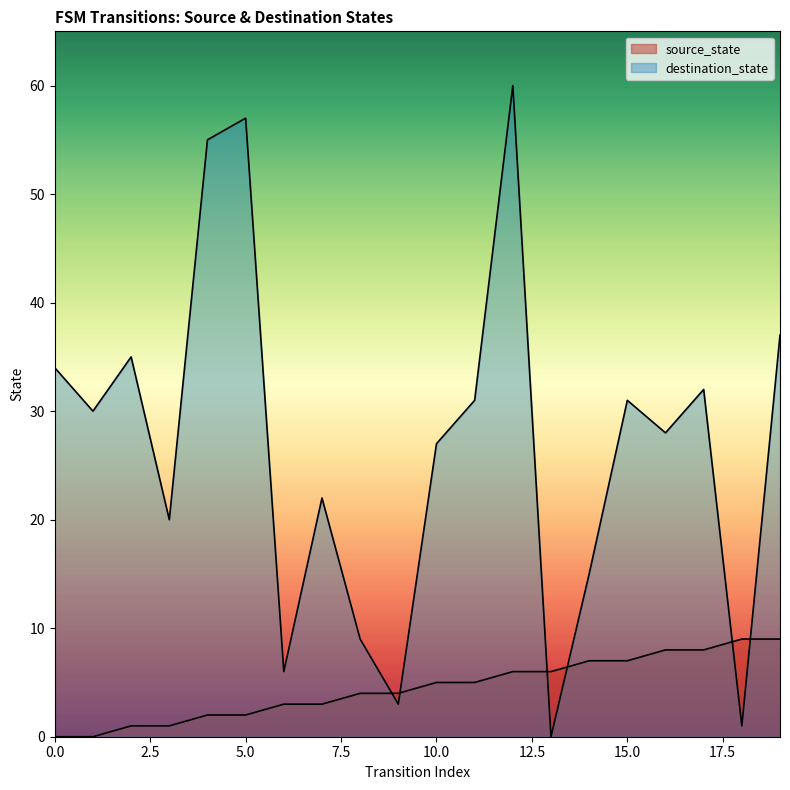

Is the value of destination_state at 18 greater than the value of source_state at 18?

No